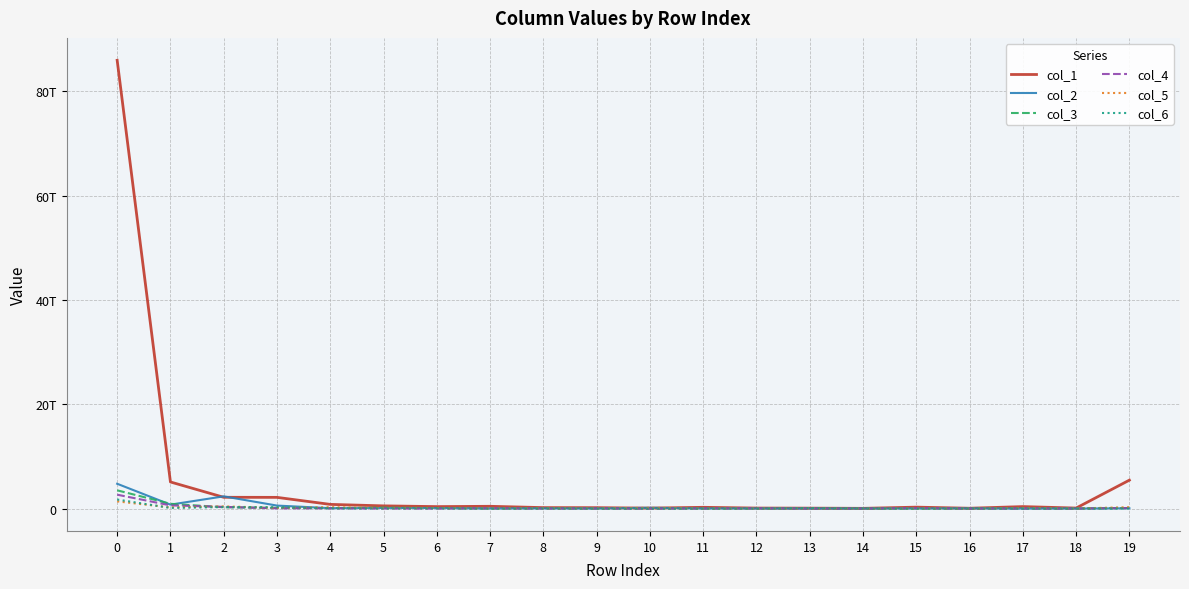

Does the chart have visible grid lines?

Yes